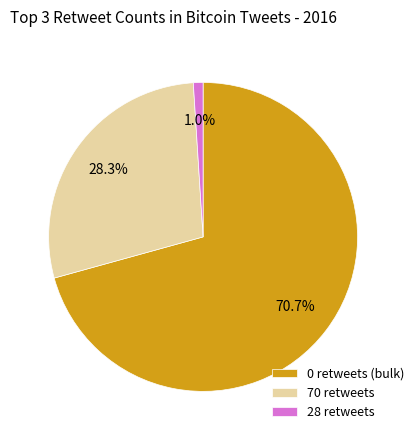

Count the number of slices in the pie.

3